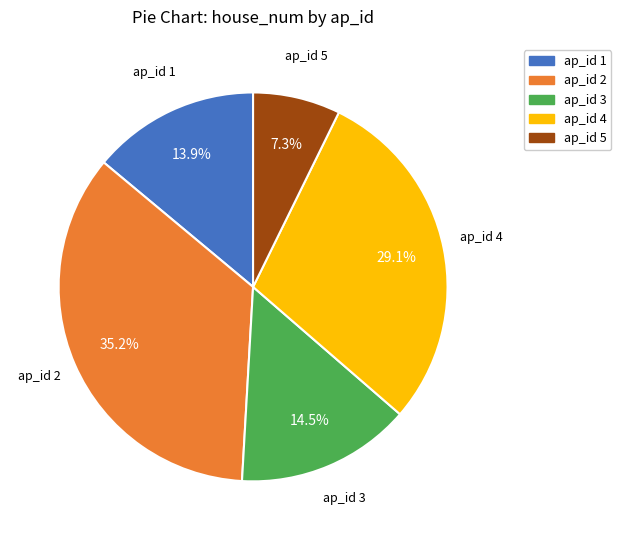

Between ap_id 5 and ap_id 4, which is larger?

ap_id 4